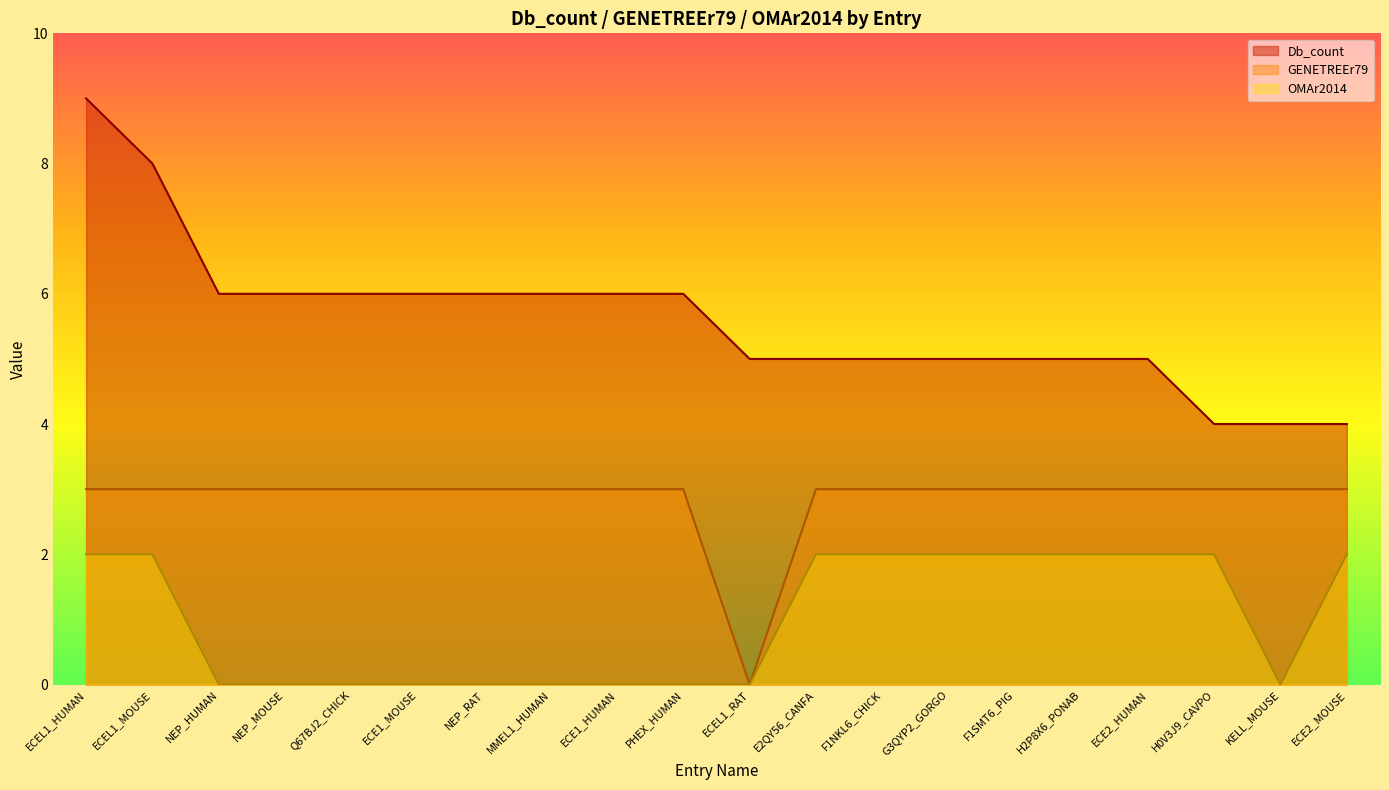

How many positive values does the OMAr2014 series have?

10